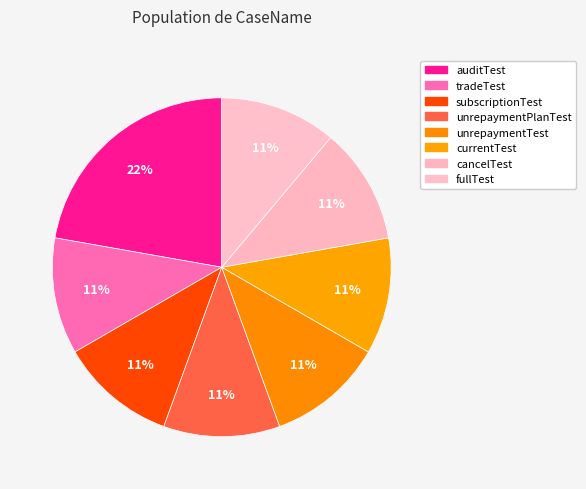

Rank the categories by value from highest to lowest.

auditTest, tradeTest, subscriptionTest, unrepaymentPlanTest, unrepaymentTest, currentTest, cancelTest, fullTest